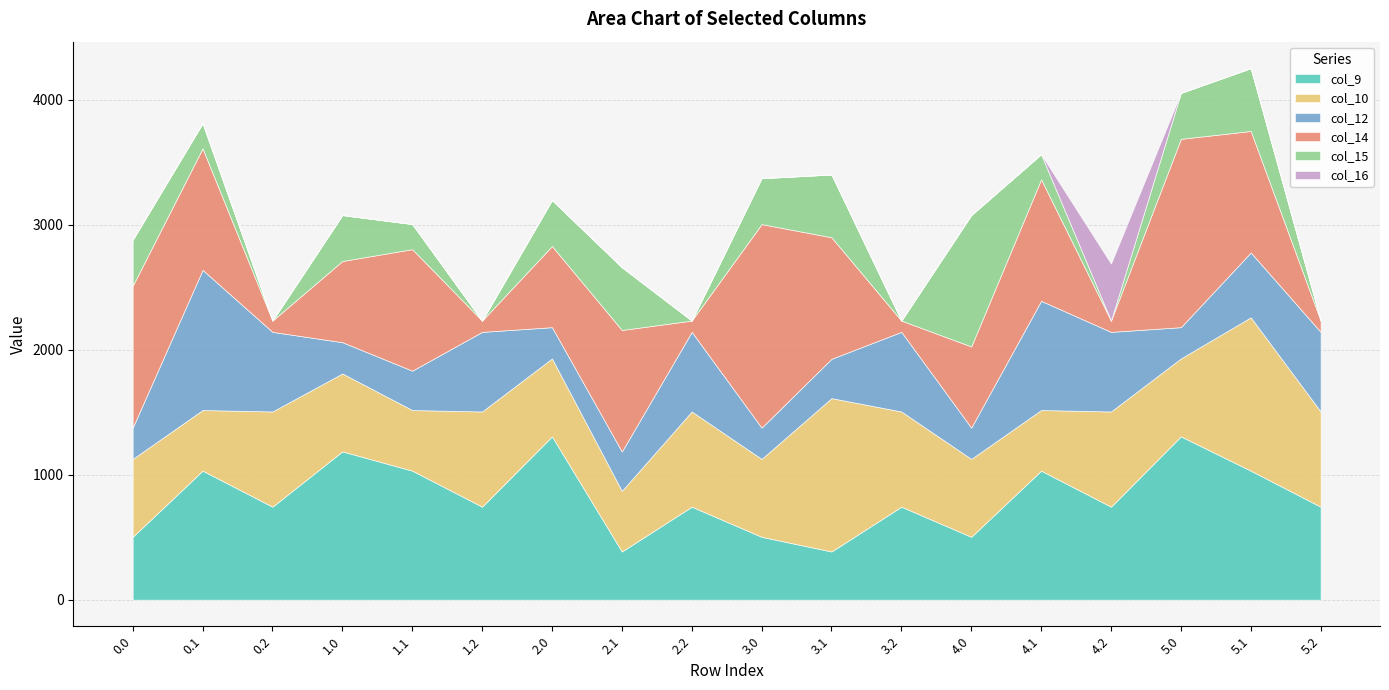

Rank the series at 1.2 from highest to lowest value.

col_10, col_9, col_12, col_14, col_15, col_16